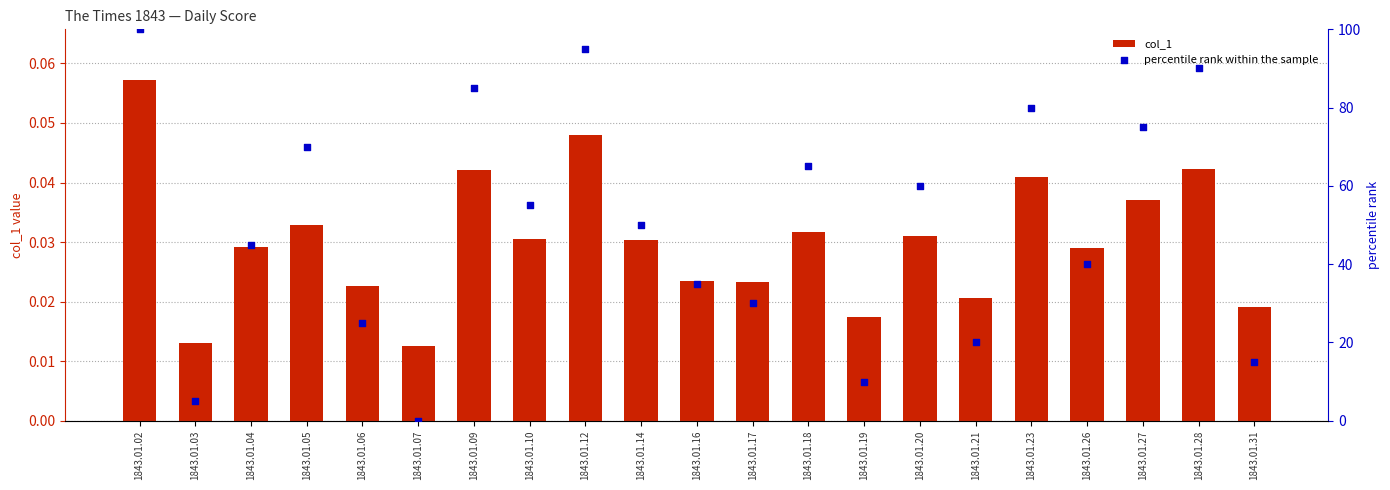

Which series has the largest total across all categories?

percentile rank within the sample